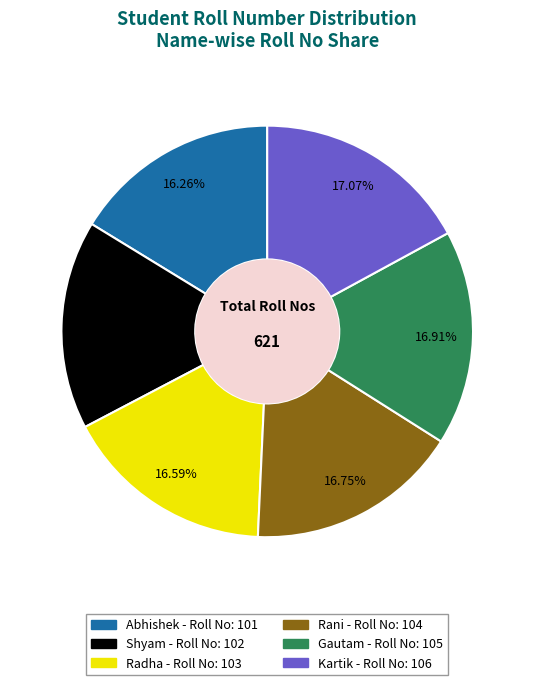

How many segments does this pie chart have?

6